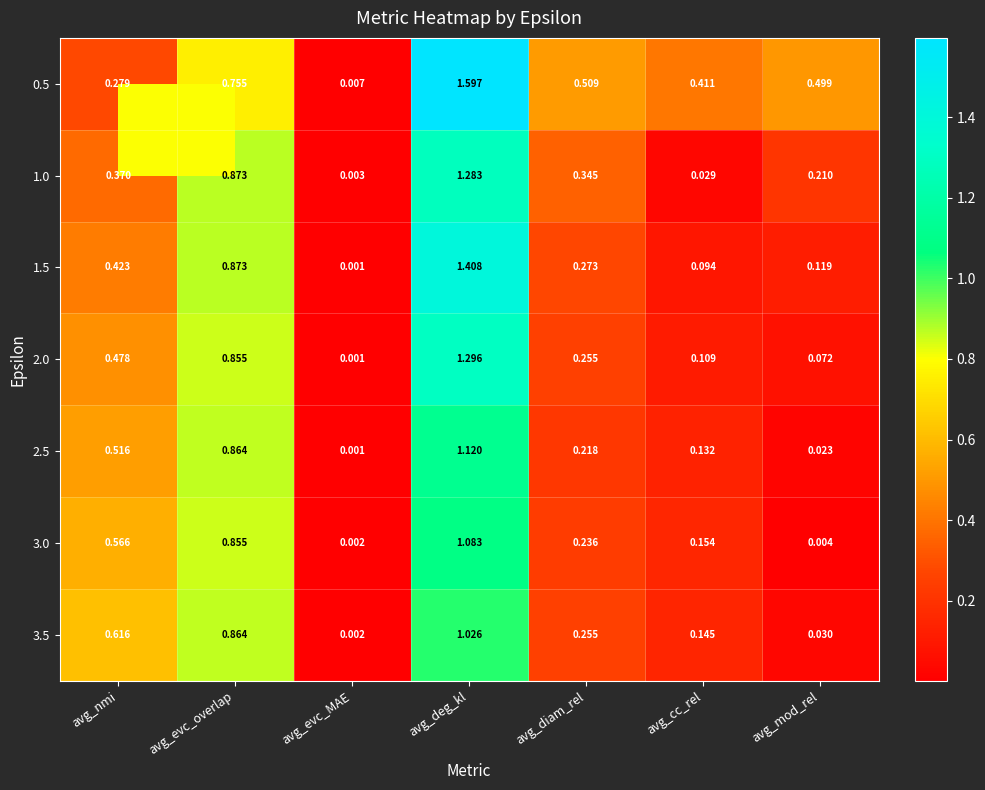

At which label is 3.5 closest to 0?

avg_evc_MAE